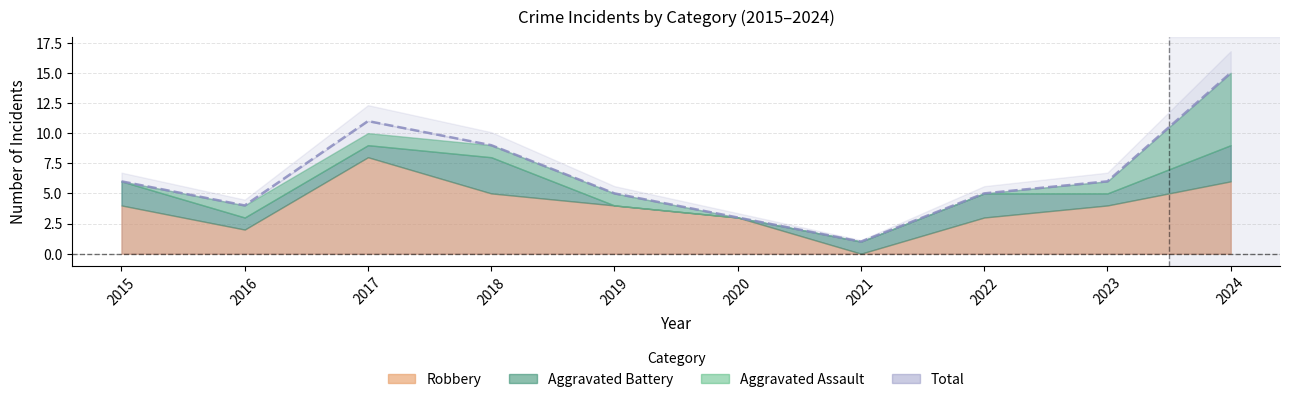

Reading left to right, list all the values displayed in this chart.

Aggravated Assault: 2015=0	2016=1	2017=1	2018=1	2019=1	2020=0	2021=0	2022=0	2023=1	2024=6
Aggravated Battery: 2015=2	2016=1	2017=1	2018=3	2019=0	2020=0	2021=1	2022=2	2023=1	2024=3
Robbery: 2015=4	2016=2	2017=8	2018=5	2019=4	2020=3	2021=0	2022=3	2023=4	2024=6
Total: 2015=6	2016=4	2017=11	2018=9	2019=5	2020=3	2021=1	2022=5	2023=6	2024=15